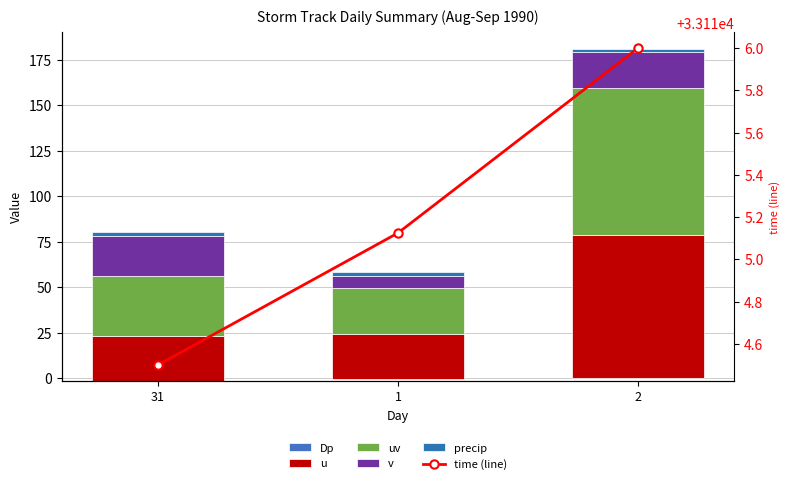

Rank the series by their maximum value, from lowest to highest.

Dp, precip, v, u, uv, time (line)